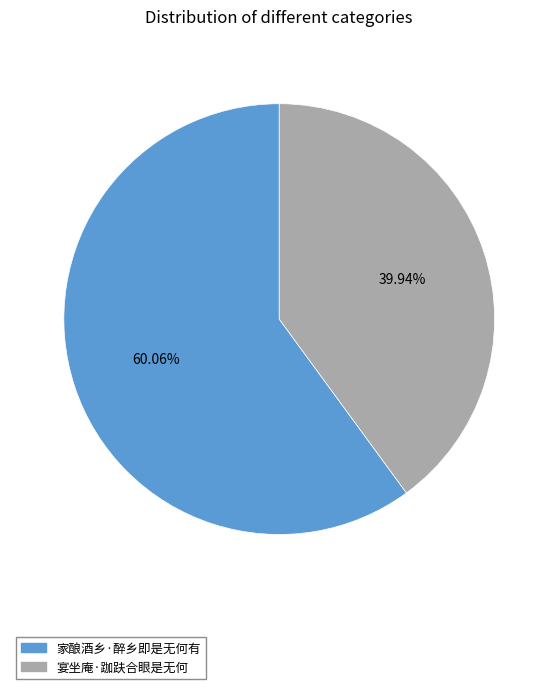

Approximately how many times larger is the value at 家酿酒乡·醉乡即是无何有 compared to 宴坐庵·跏趺合眼是无何?

1.5